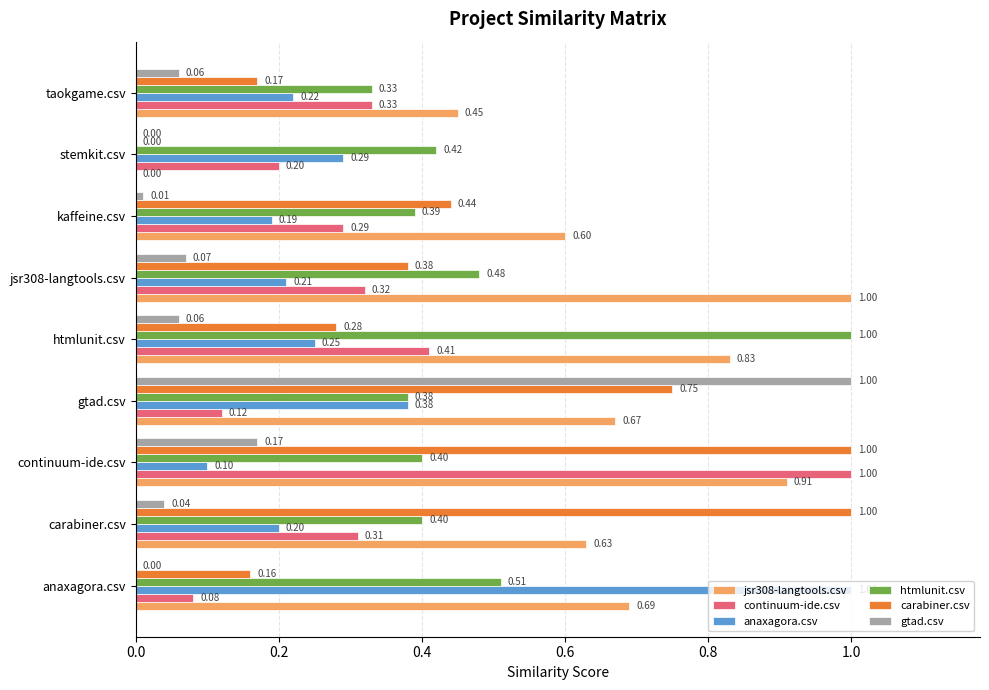

Between htmlunit.csv and taokgame.csv, which series saw the biggest shift?

htmlunit.csv